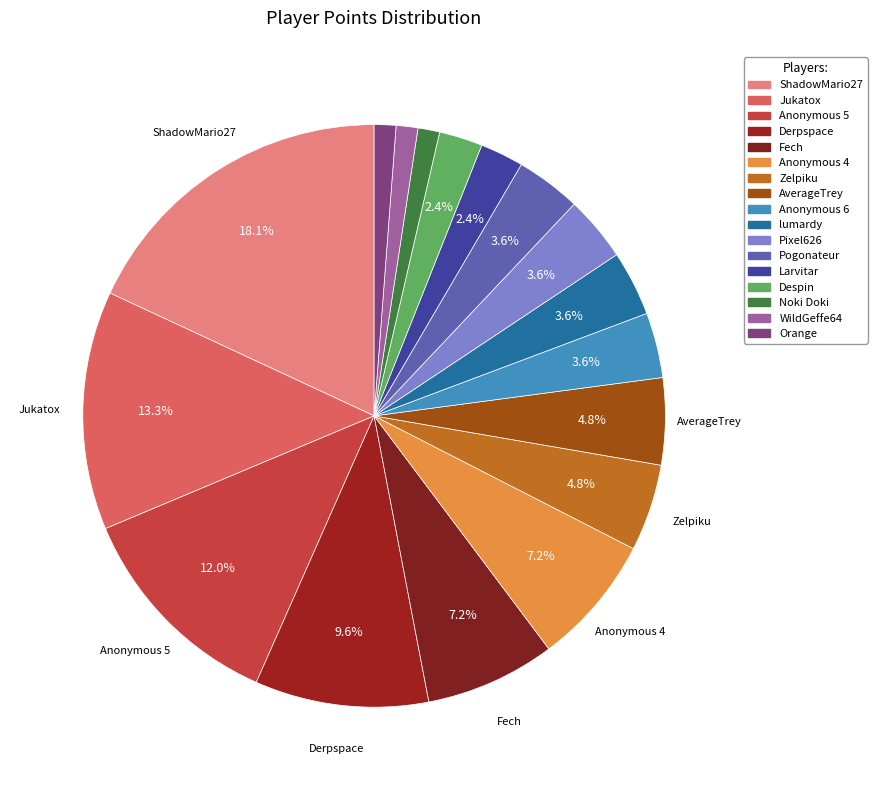

What is the largest slice in the pie chart?

ShadowMario27